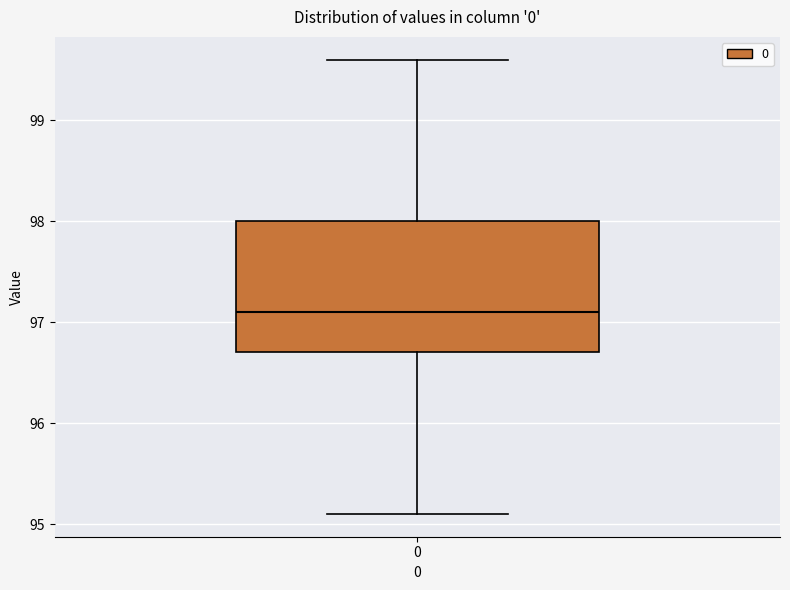

Transcribe this box plot: give where the median line is, the range the box spans, and where the two whiskers end, as read against the y-axis. The values are not printed on the chart, so give them approximately, as read against the axis.

median 97.1, box 96.7 to 98.0, whiskers 95.1 to 99.6